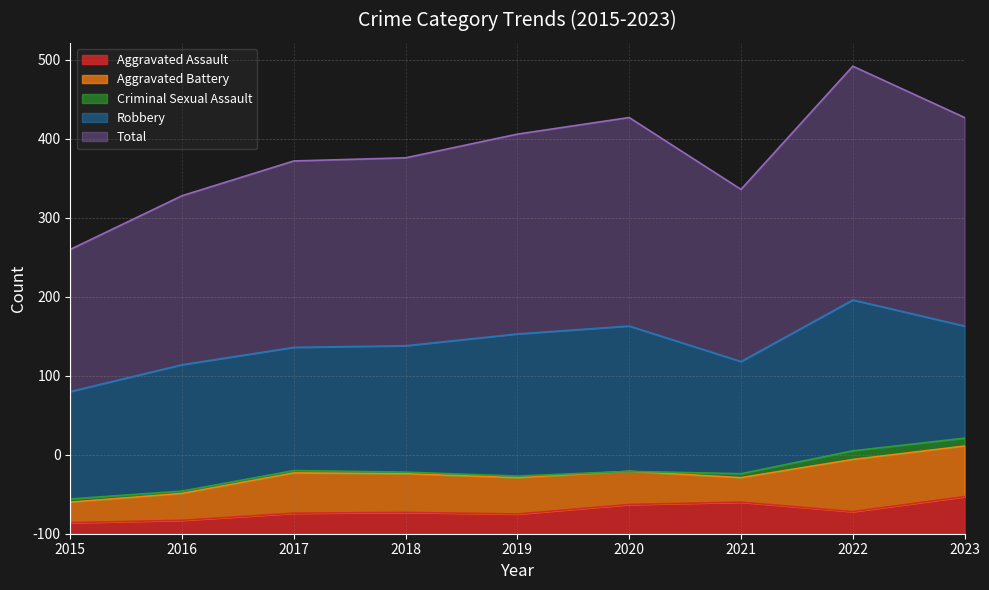

At 2016, list the series in order from smallest to largest.

Criminal Sexual Assault, Aggravated Assault, Aggravated Battery, Robbery, Total